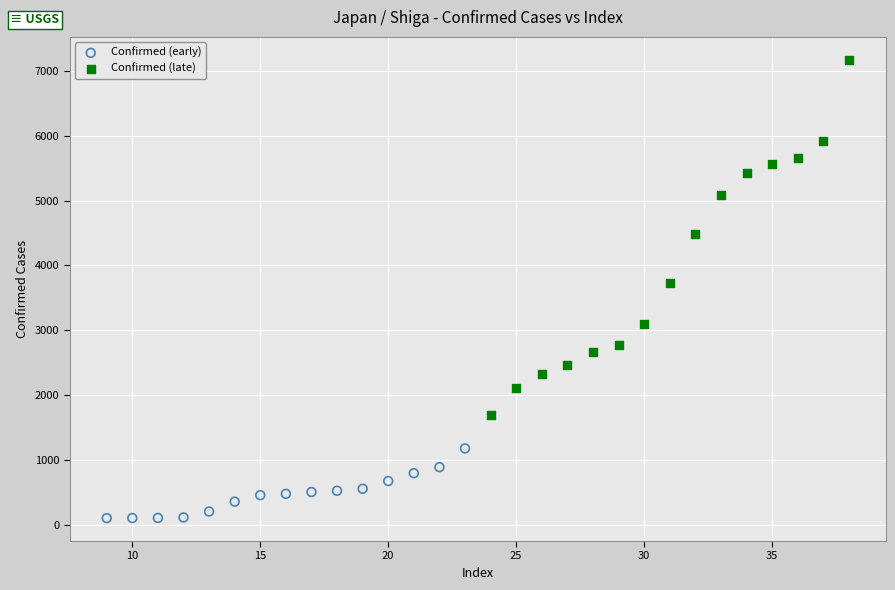

Which series has the largest Y range (max minus min)?

Confirmed (late)